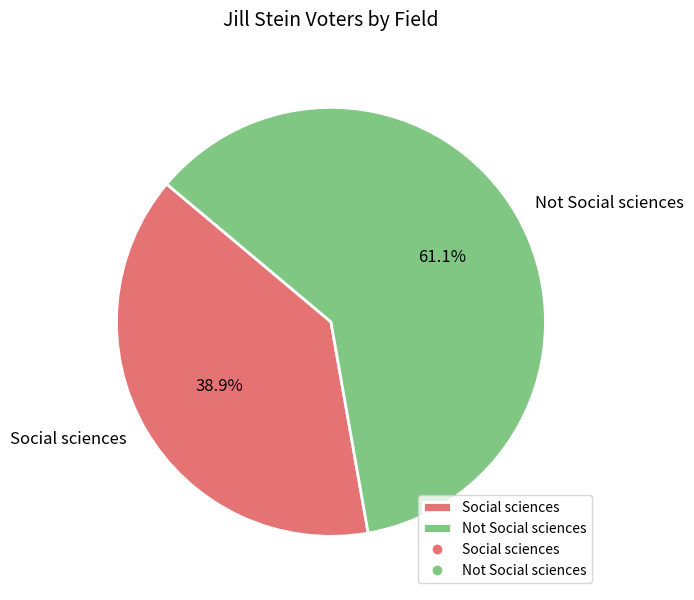

Rank the categories by value from highest to lowest.

Not Social sciences, Social sciences